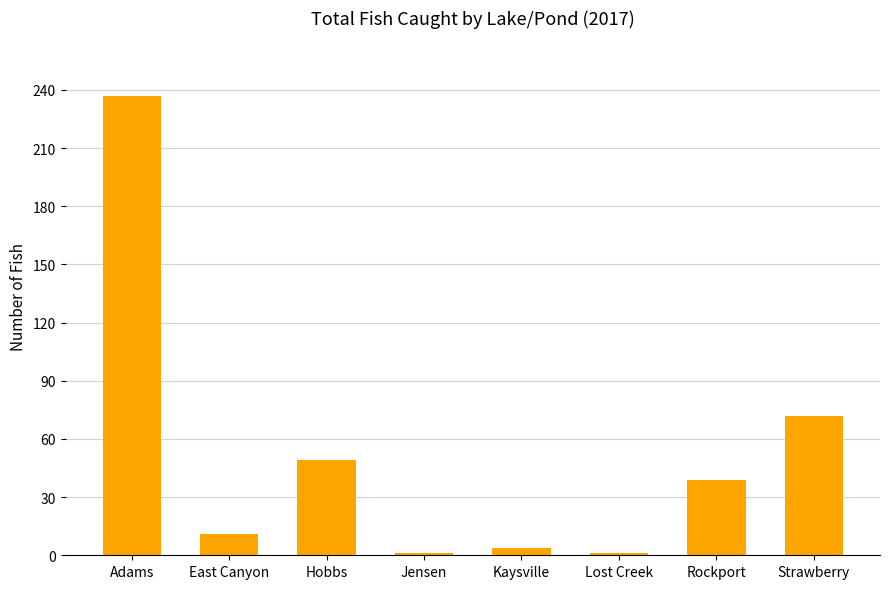

How many series are shown in this chart?

1